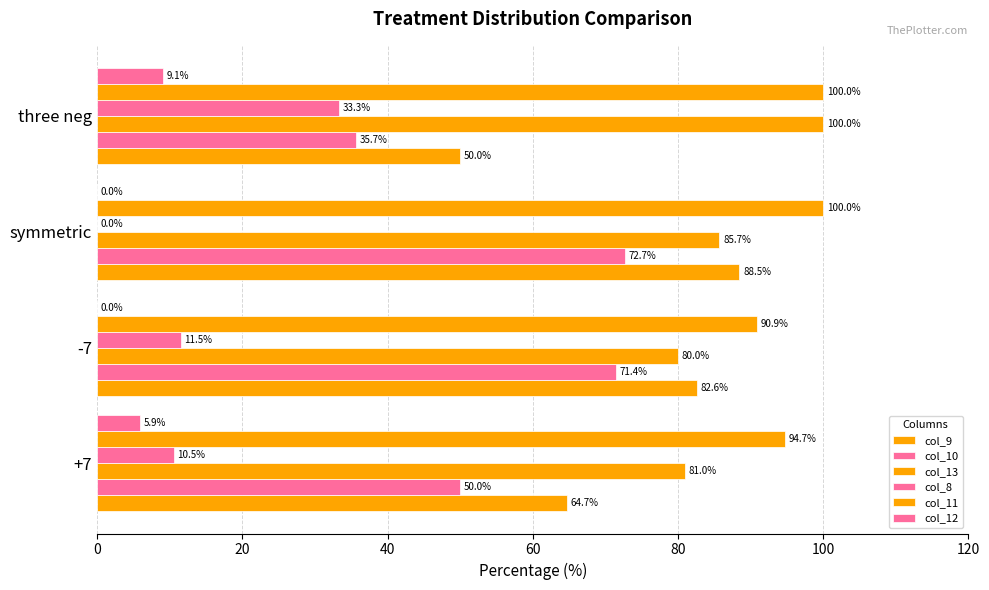

Count the number of categories in the chart.

4